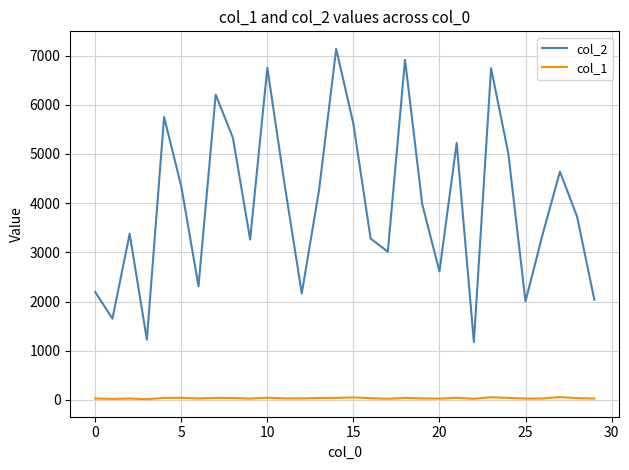

Which series has the widest spread of values?

col_2